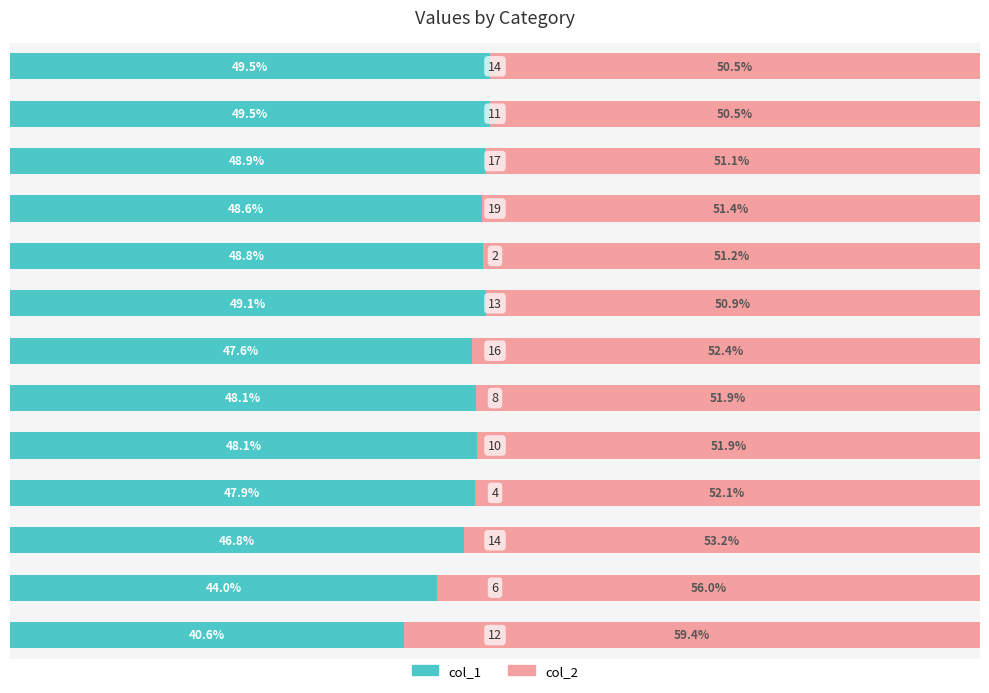

What are all the series names shown in the legend?

col_1, col_2